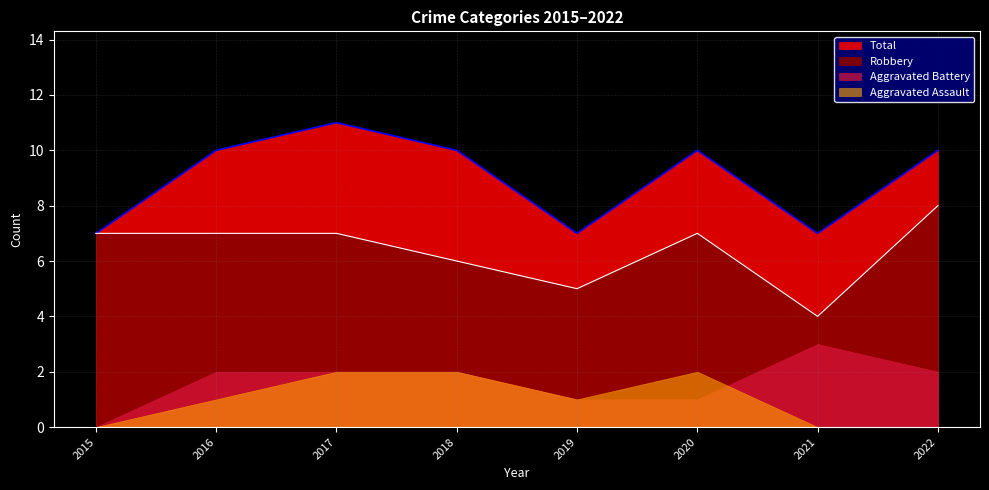

What is the sum of the Total values at 2021 and 2018?

17